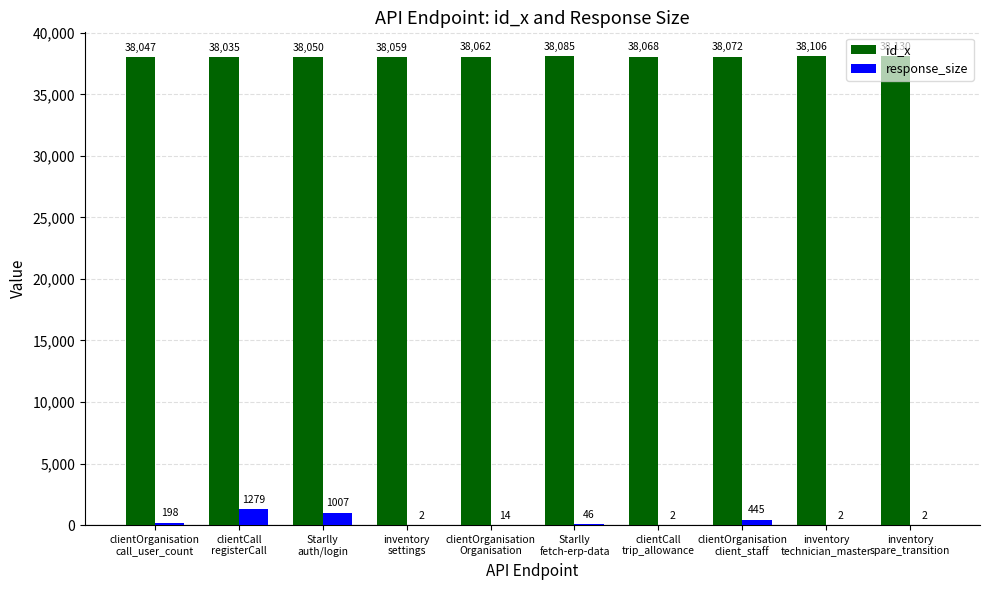

Where does the response_size series first go above 46?

clientOrganisation
call_user_count